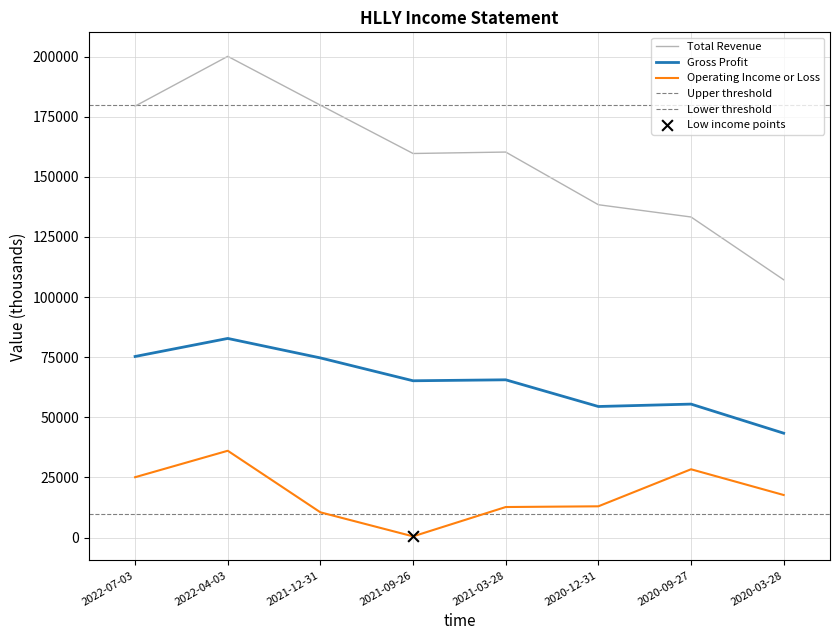

Which series has the largest Y range (max minus min)?

Total Revenue